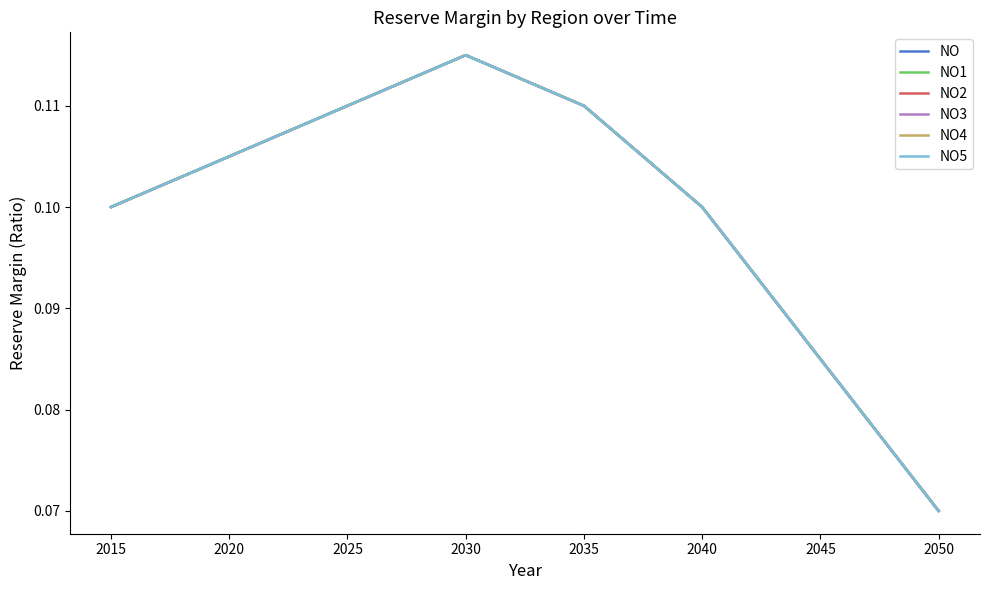

At 2030, list the series in order from smallest to largest.

NO, NO1, NO2, NO3, NO4, NO5